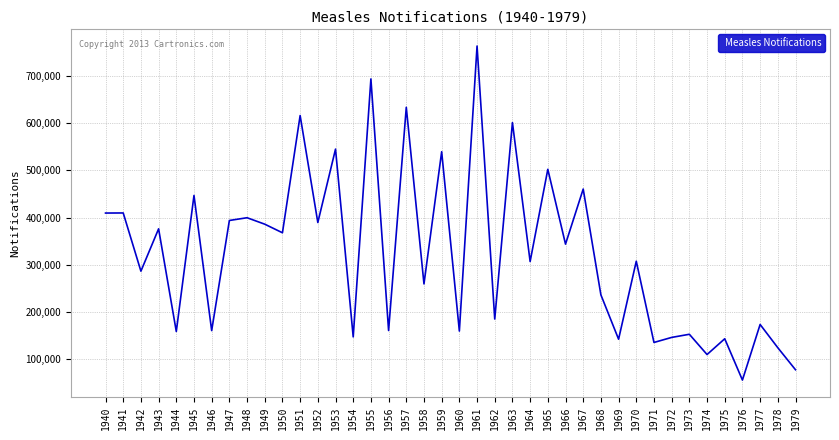

The value at 1971 is 189825. True or false?

False